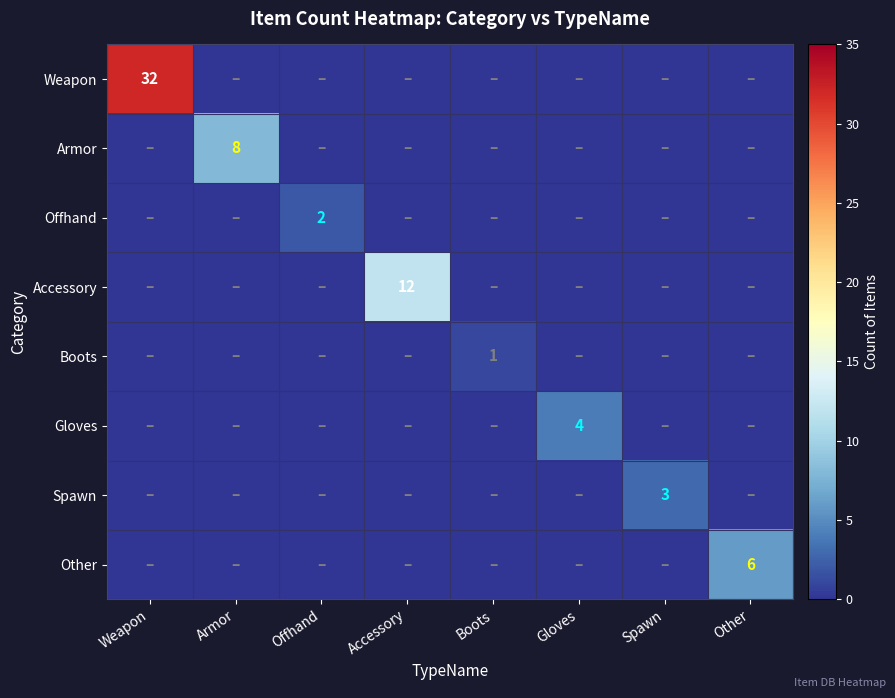

What is the spread (max minus min) of values at Other?

6